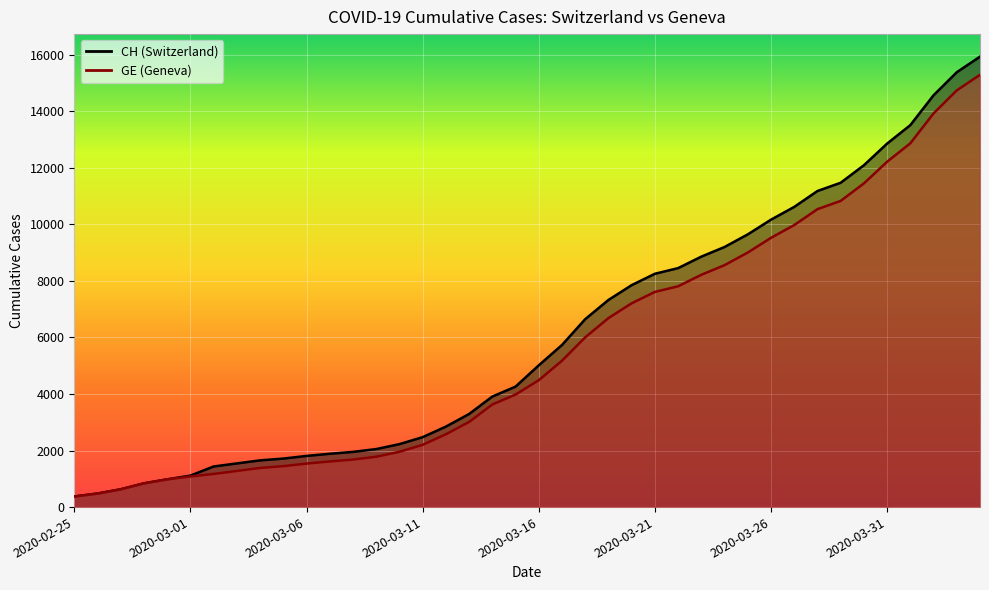

Reading left to right, what are all the values shown in this chart?

CH: 375	479	630	840	981	1113	1436	1544	1652	1715	1809	1885	1952	2051	2226	2472	2845	3291	3908	4259	5012	5731	6644	7323	7847	8249	8449	8855	9196	9642	10162	10613	11175	11467	12086	12852	13505	14561	15375	15926
GE: 375	479	630	840	981	1083	1171	1278	1384	1447	1538	1614	1681	1780	1955	2201	2574	3010	3627	3978	4485	5174	6002	6681	7205	7607	7807	8213	8554	9000	9520	9971	10533	10825	11444	12210	12863	13919	14733	15284